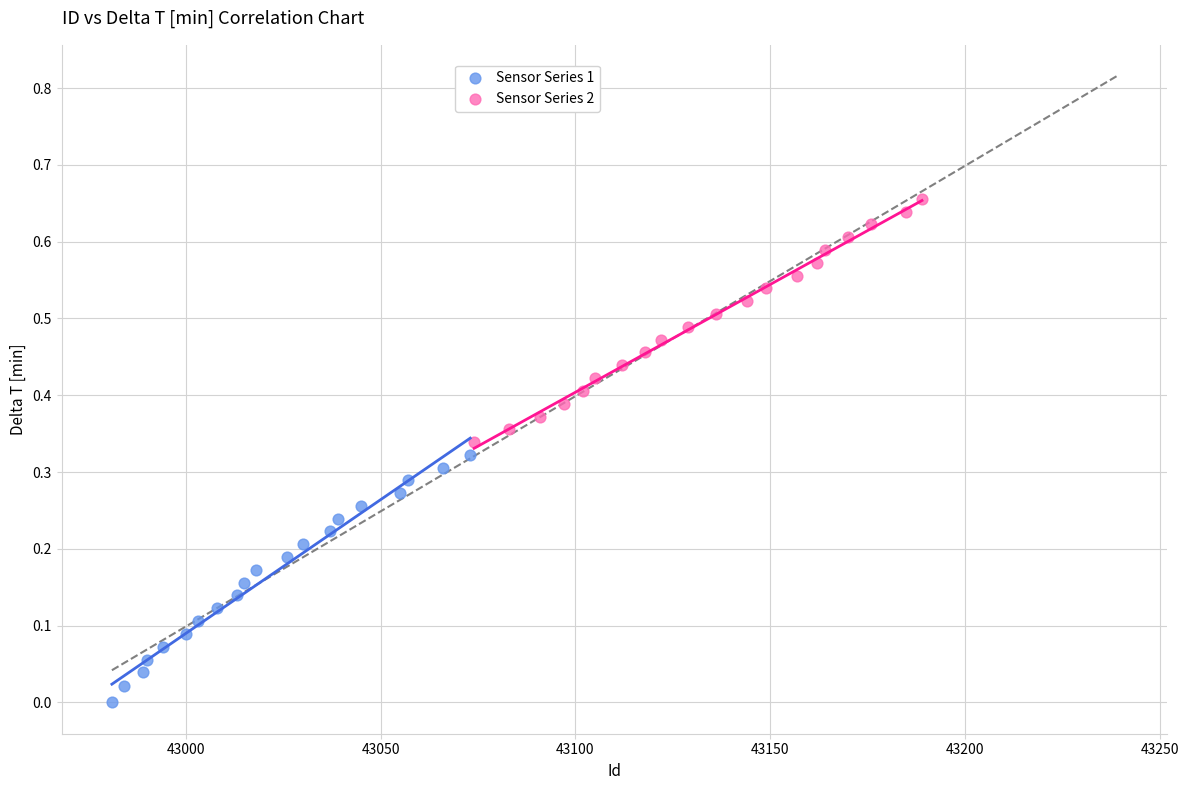

Which series has the largest Y range (max minus min)?

Sensor Series 1